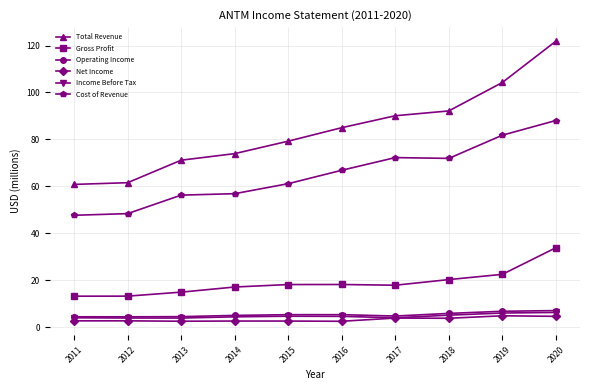

At which category does the chart reach its peak across all series?

2020